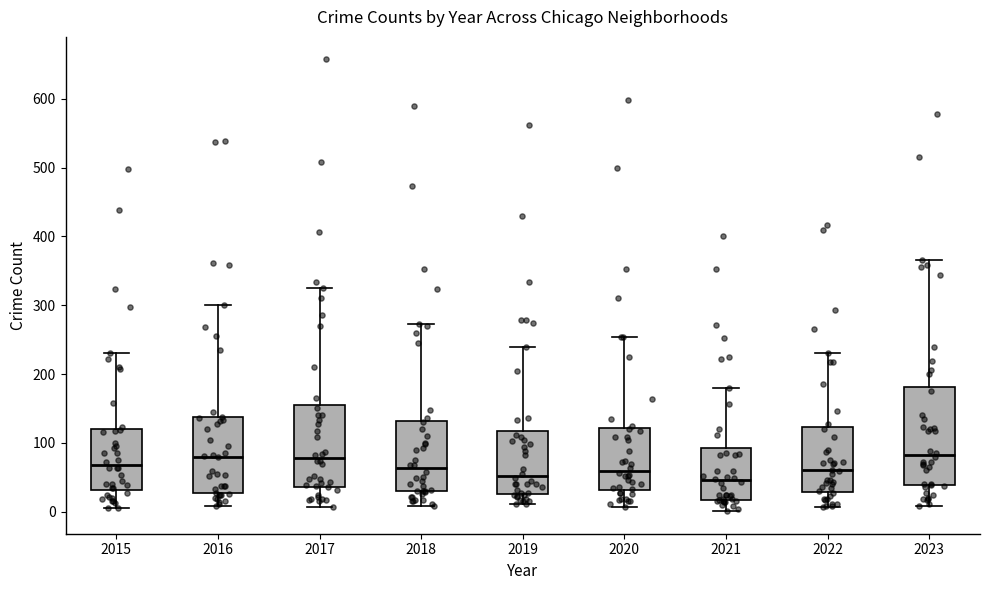

Reading left to right, transcribe this box plot: for each box, give where its median line is, the range the box spans, and where its two whiskers end, as read against the y-axis. The values are not printed on the chart, so give them approximately, as read against the axis.

2015: median 70, box 30 to 120, whiskers 10 to 230
2016: median 80, box 30 to 140, whiskers 10 to 300
2017: median 80, box 40 to 150, whiskers 10 to 330
2018: median 60, box 30 to 130, whiskers 10 to 270
2019: median 50, box 30 to 120, whiskers 10 to 240
2020: median 60, box 30 to 120, whiskers 10 to 250
2021: median 50, box 20 to 90, whiskers 0 to 180
2022: median 60, box 30 to 120, whiskers 10 to 230
2023: median 80, box 40 to 180, whiskers 10 to 370